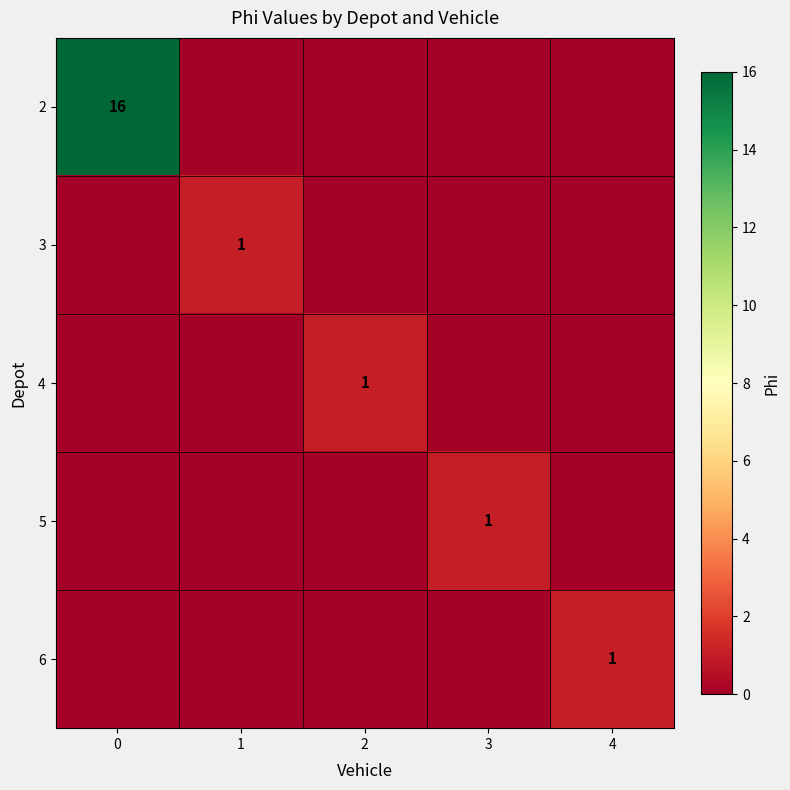

What is the total value across all series at 3?

1